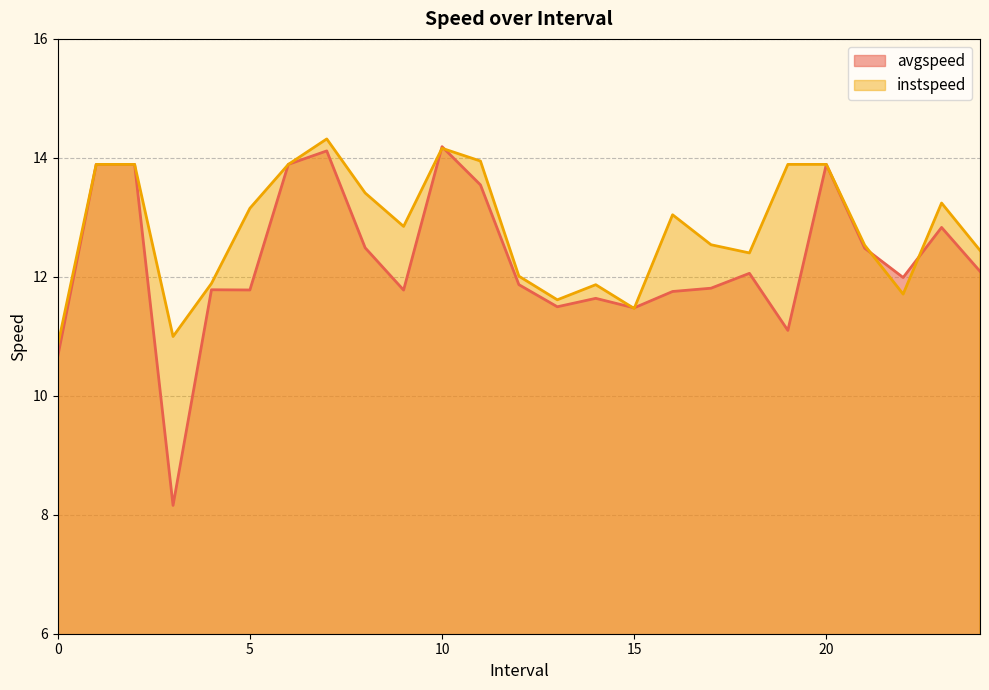

Rank the series by their maximum value, from lowest to highest.

avgspeed, instspeed